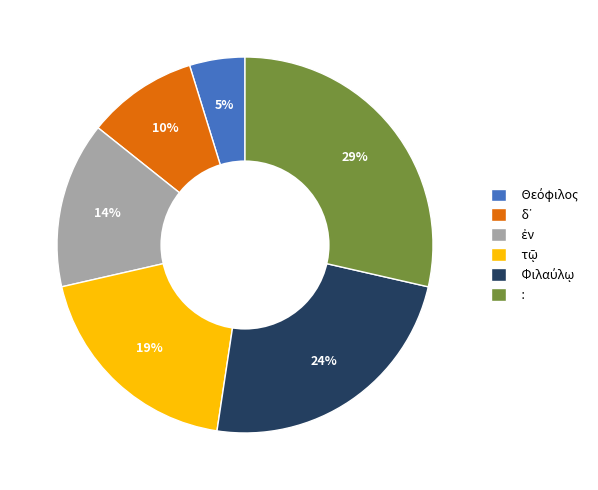

Does any single category account for the majority?

No